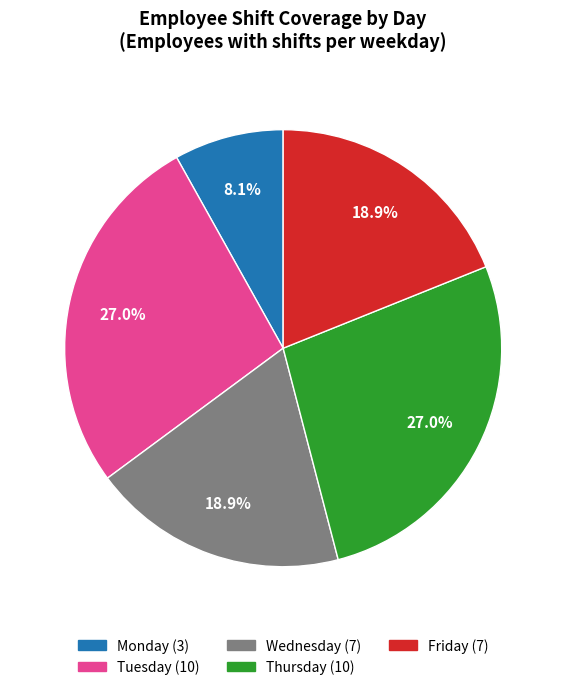

What is the total percentage of Friday and Monday?

27.0%